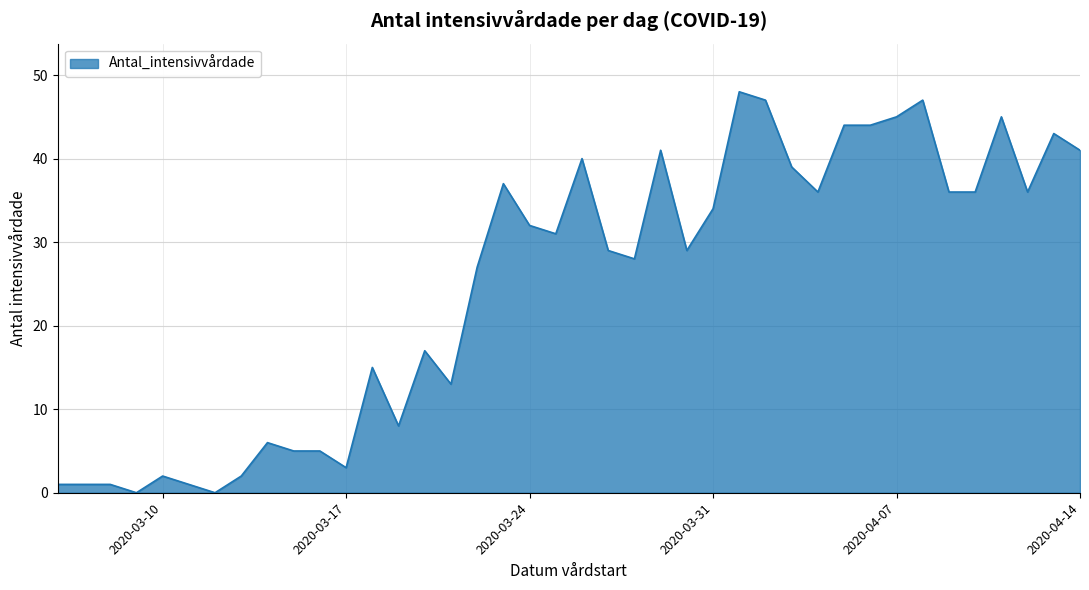

What is the difference between the maximum and minimum values?

48